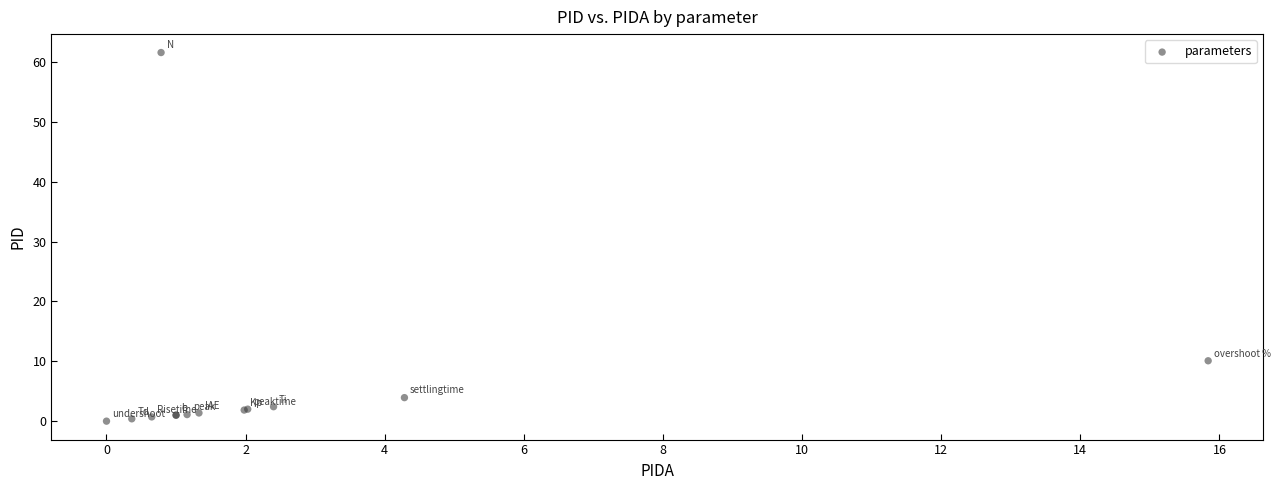

What Y value in the scatter plot is closest to 30?

10.1